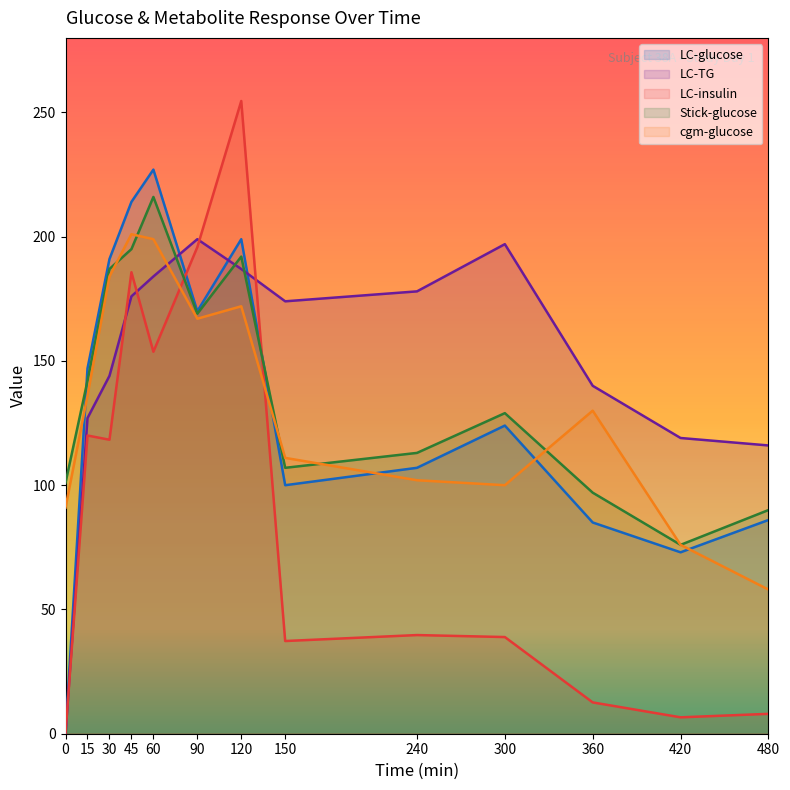

What are all the series names shown in the legend?

LC-glucose, LC-TG, LC-insulin, Stick-glucose, cgm-glucose